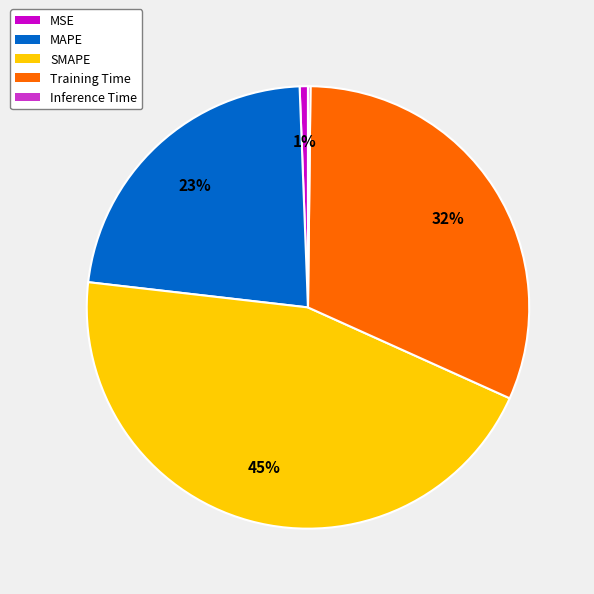

To the nearest percent, what is the difference between the largest and smallest slice percentages?

45%